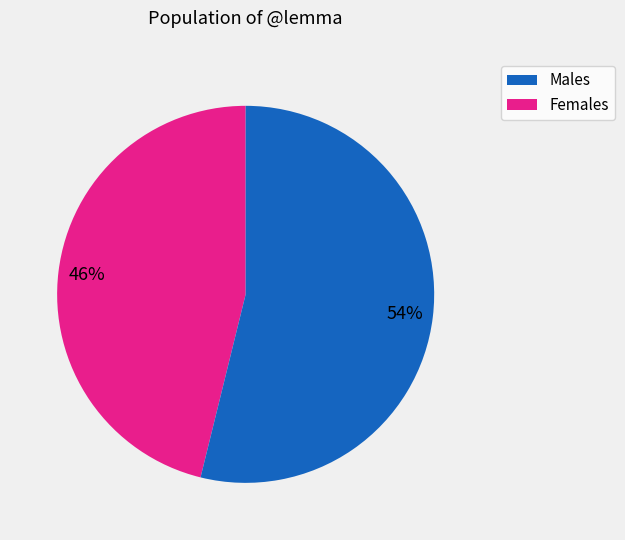

Is there any slice that represents more than half of the pie?

Yes